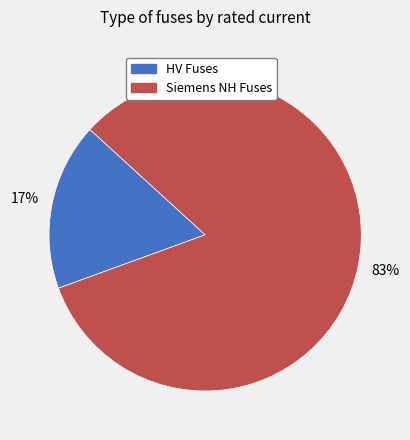

Is there a majority slice in this chart?

Yes